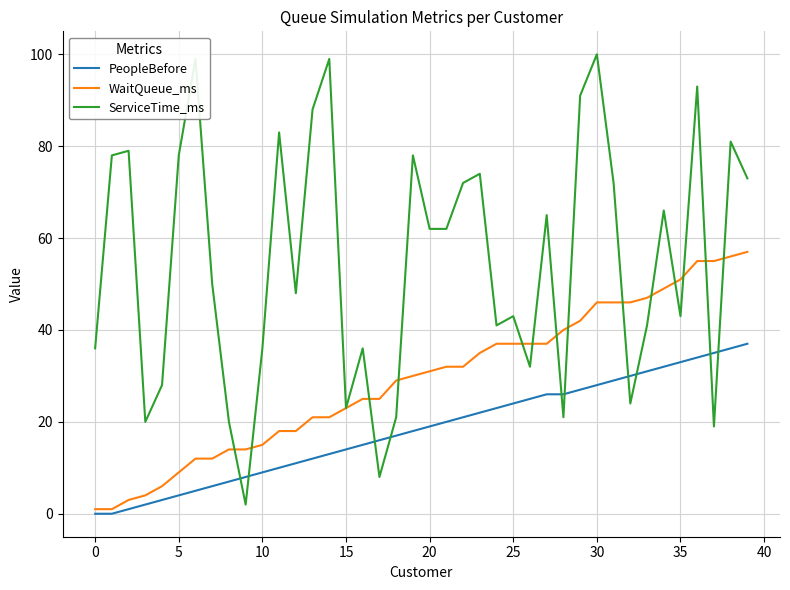

How many intersections are there between ServiceTime_ms and PeopleBefore?

10